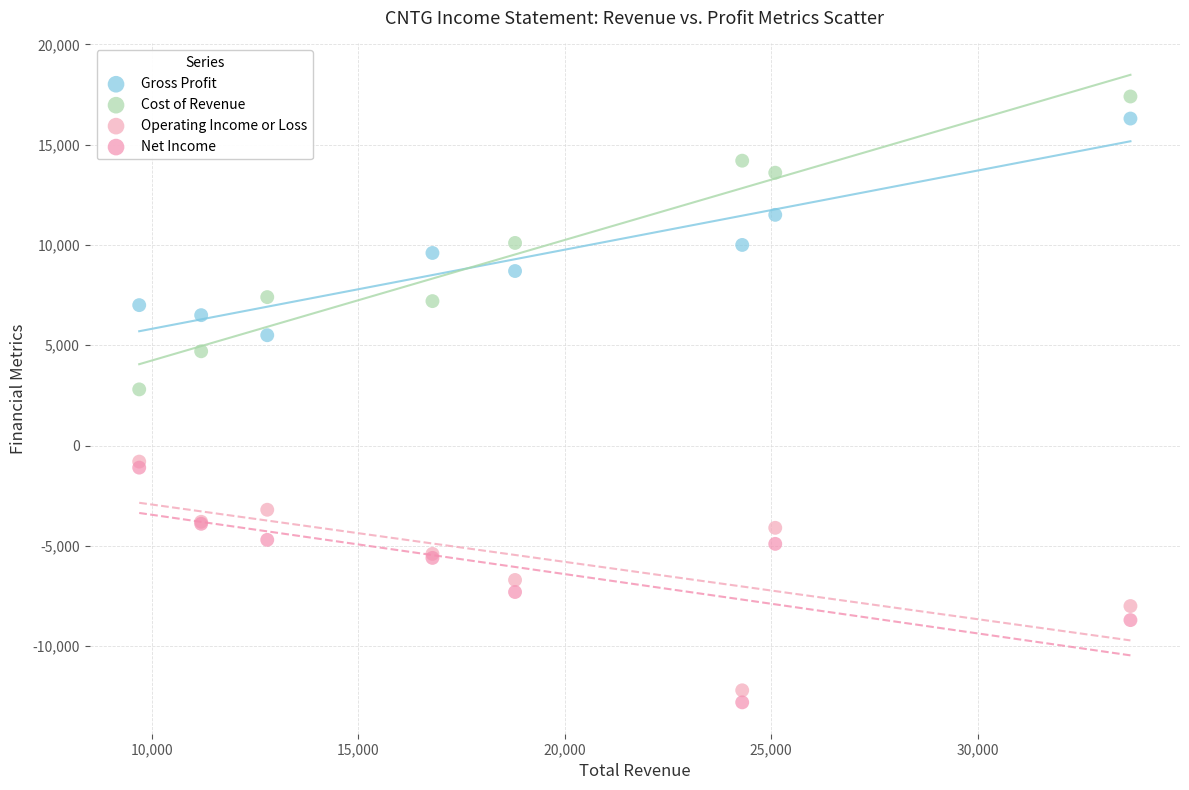

Across all series, what Y value is closest to 2300?

2800